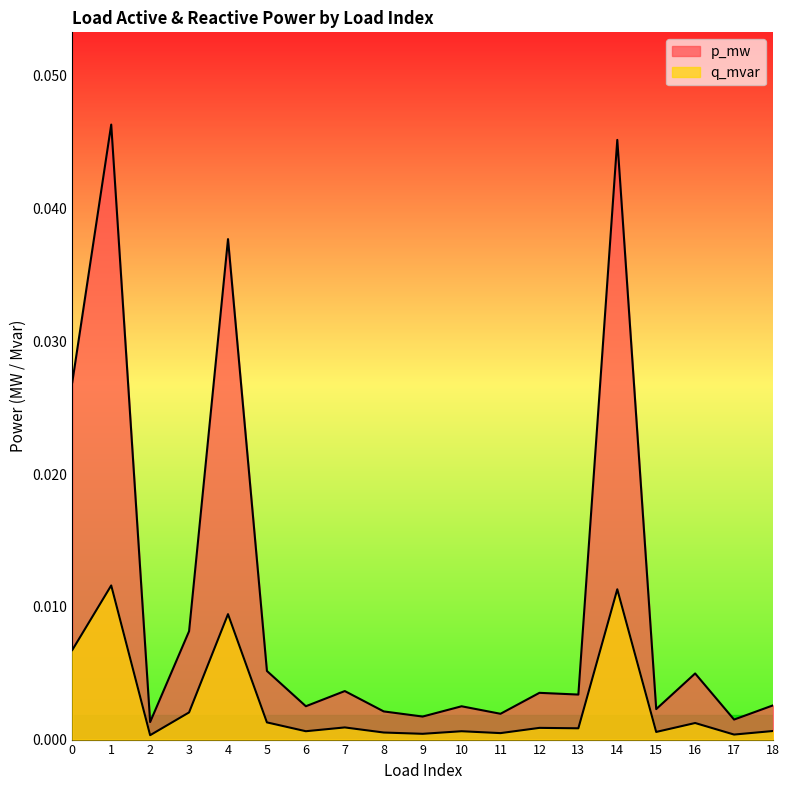

How many lines are shown in the chart?

2